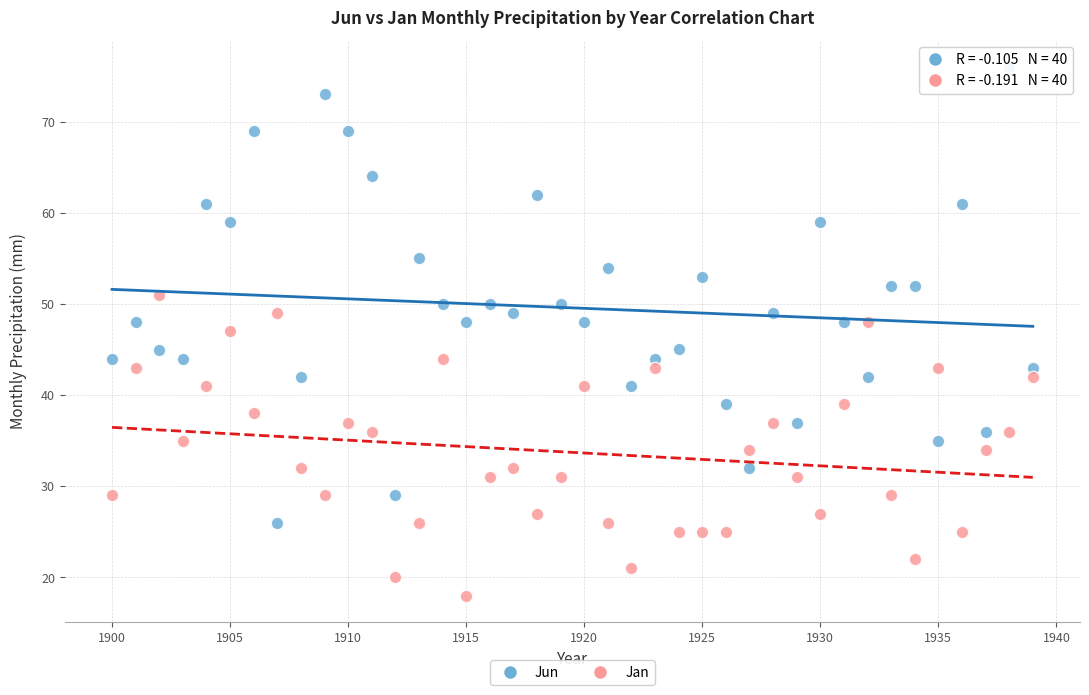

Which series has the widest spread of Y values?

Jun